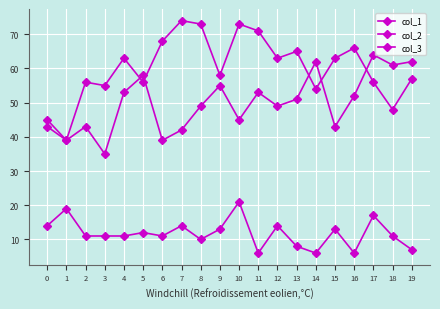

How many lines are shown in the chart?

3